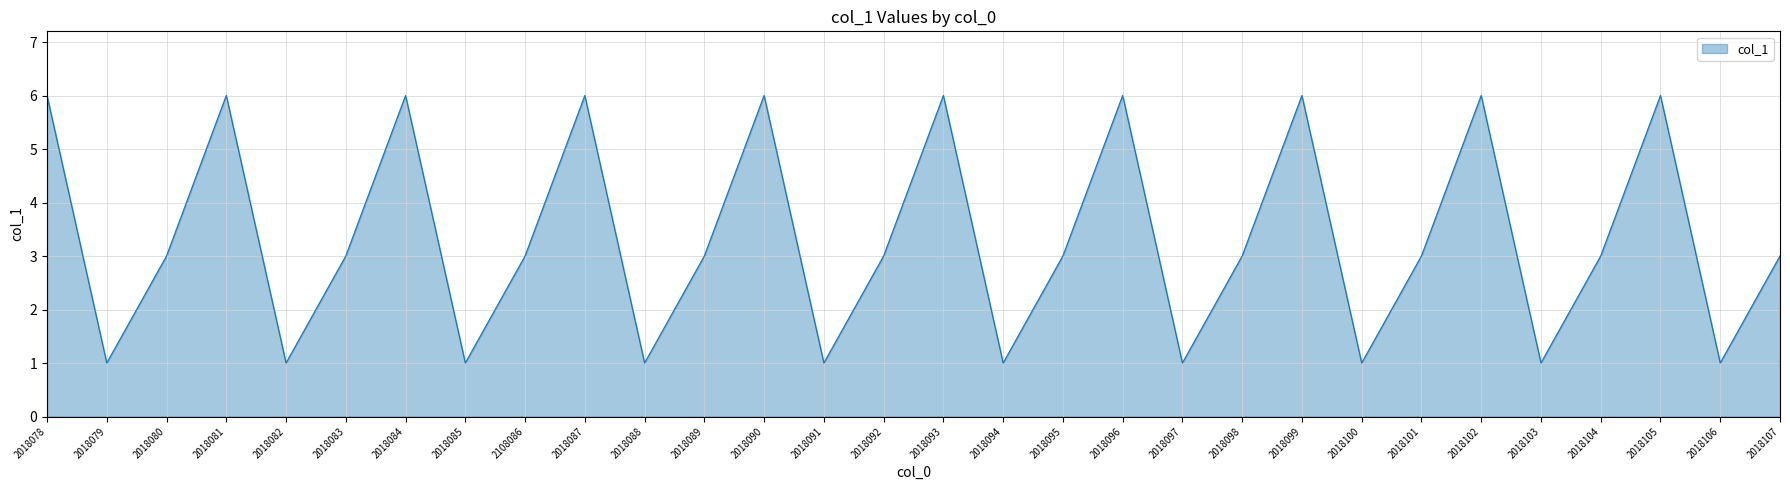

What is the difference between the maximum and second lowest values?

5